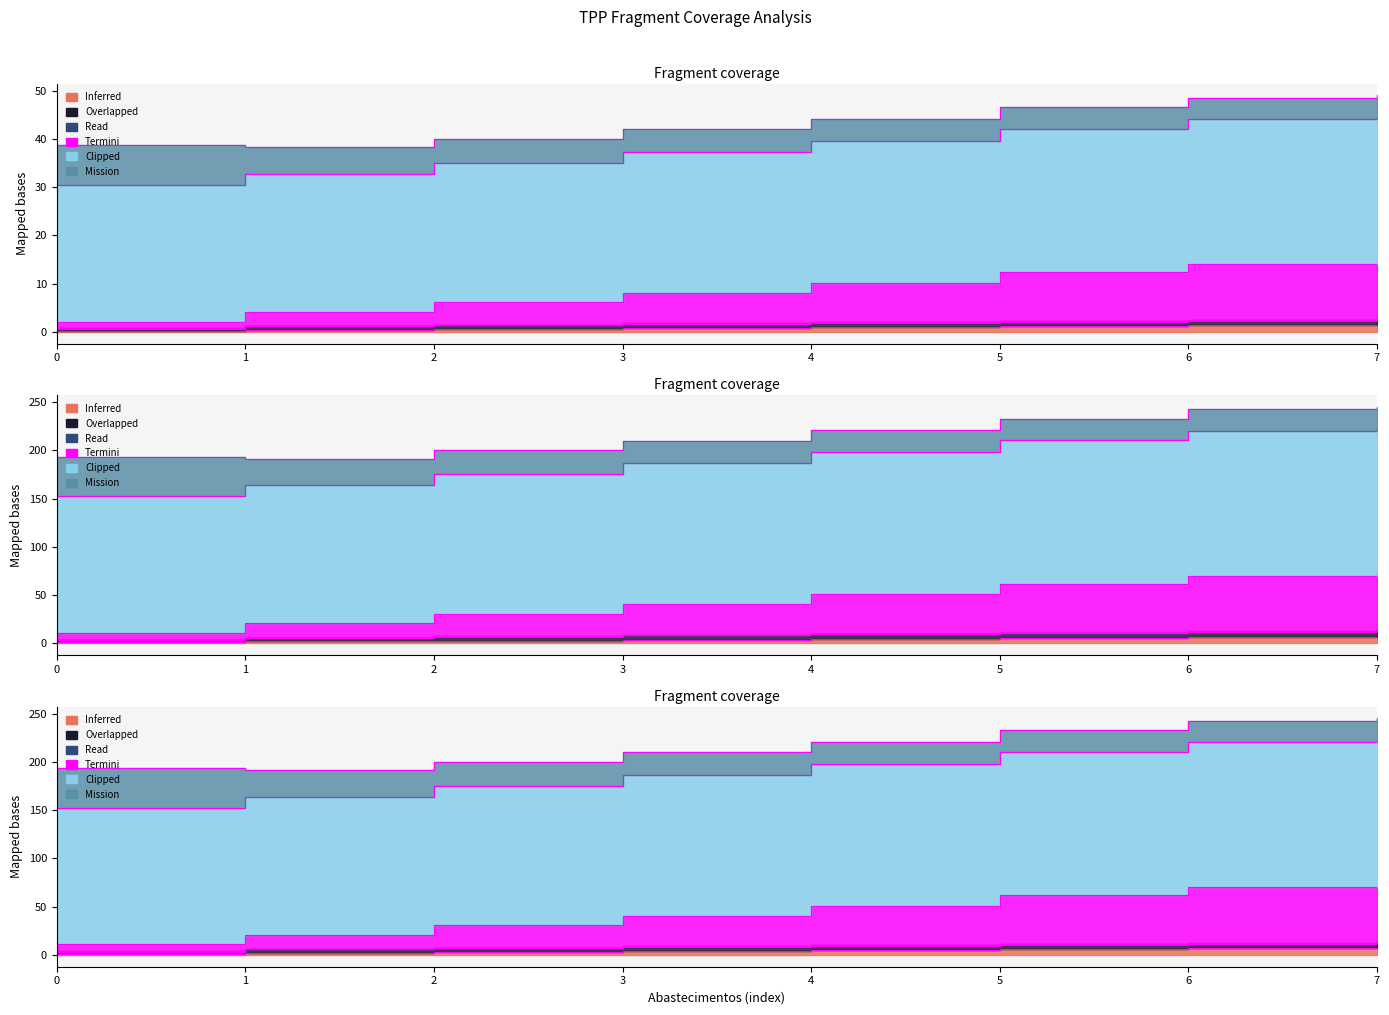

True or false: MTOW [kg] and Tempo por voo [min] intersect in this chart.

False